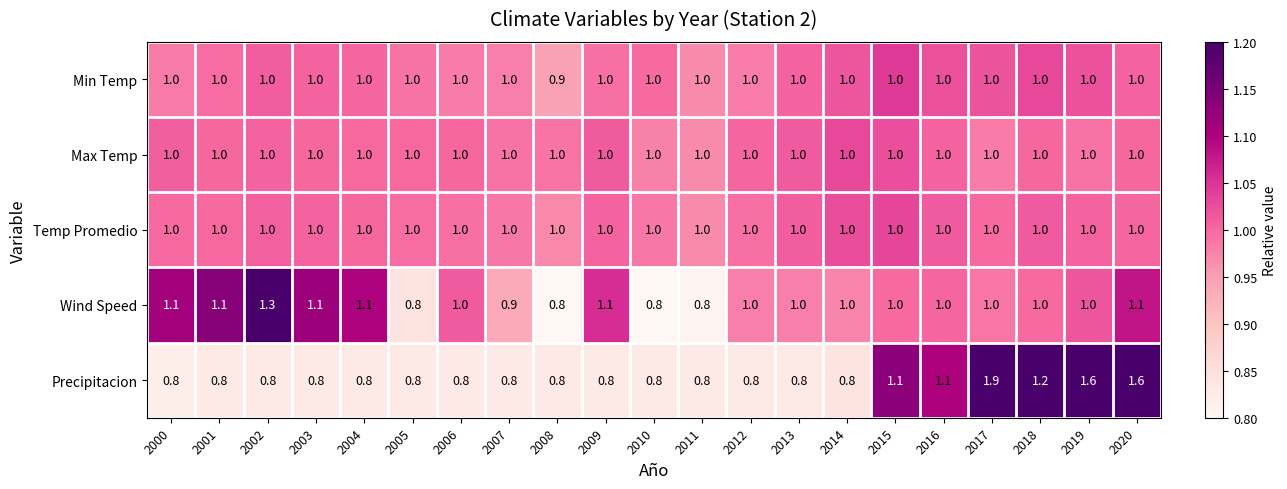

The Wind Speed series shows 0.4 at 2006. True or false?

False